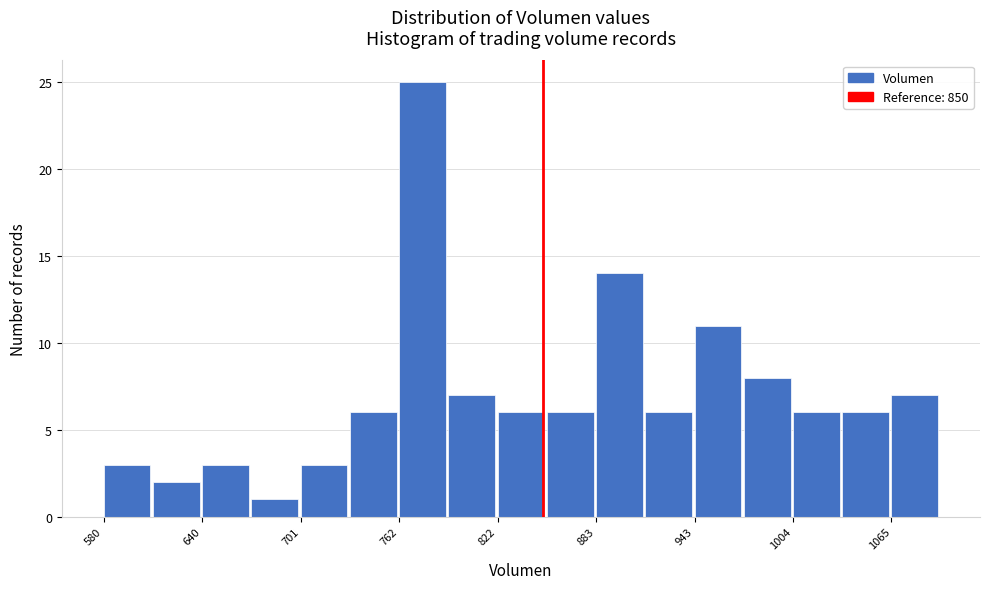

Read against the x-axis, roughly where is the centre of the tallest bar?

780